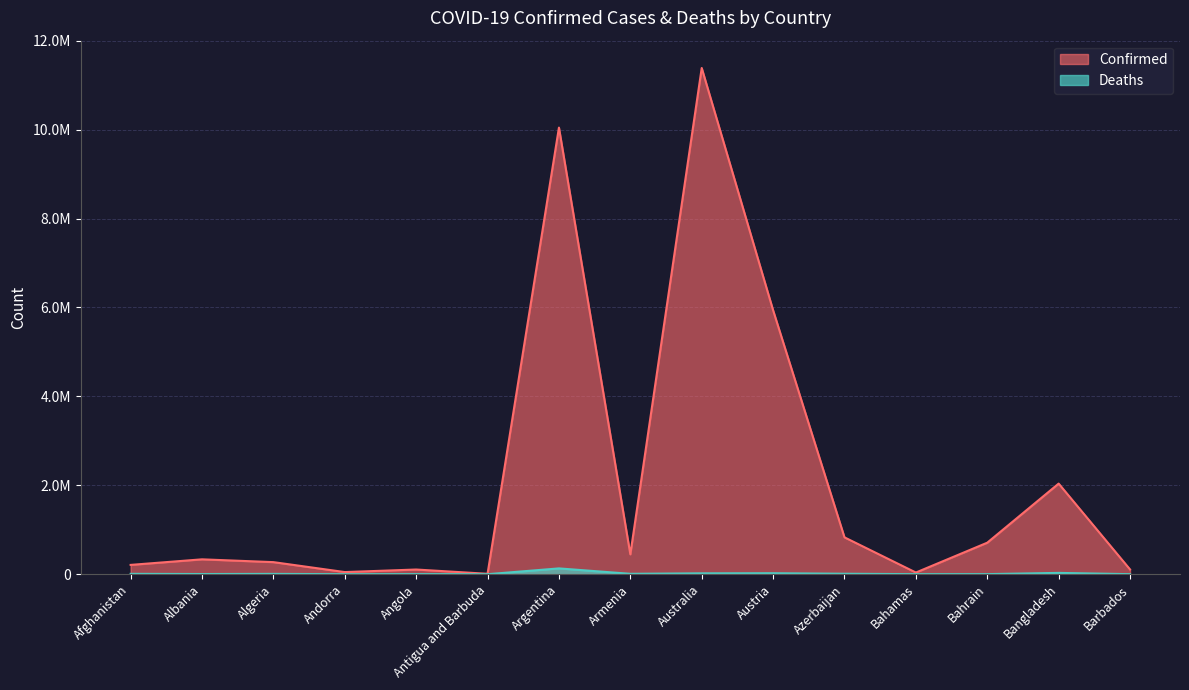

Rank the series at Armenia from lowest to highest value.

Deaths, Confirmed